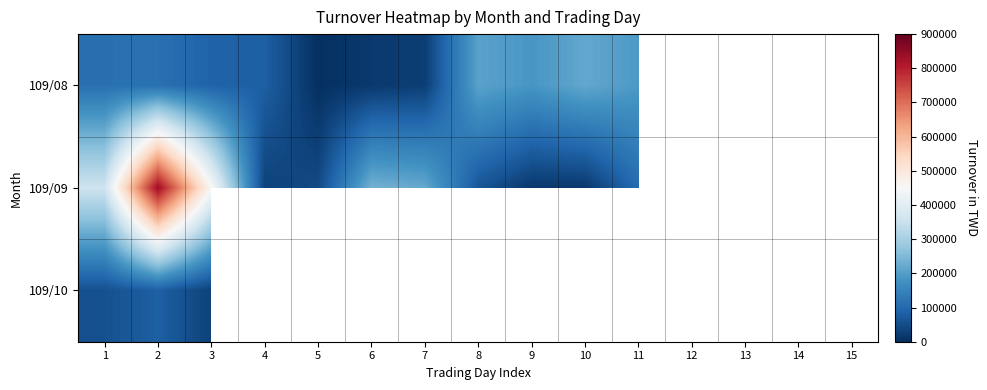

At how many categories does at least one series exceed 289870?

3